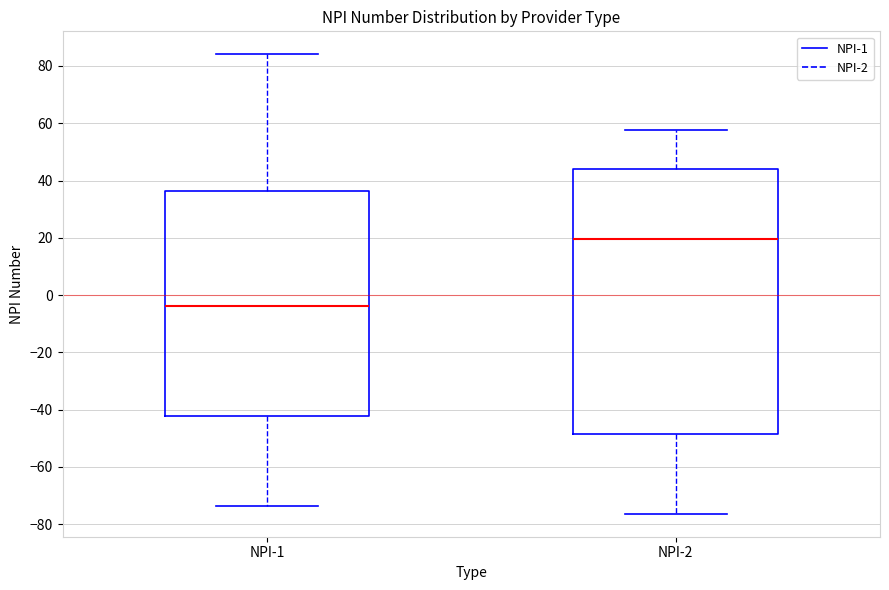

Which box's median line is the lowest?

NPI-1